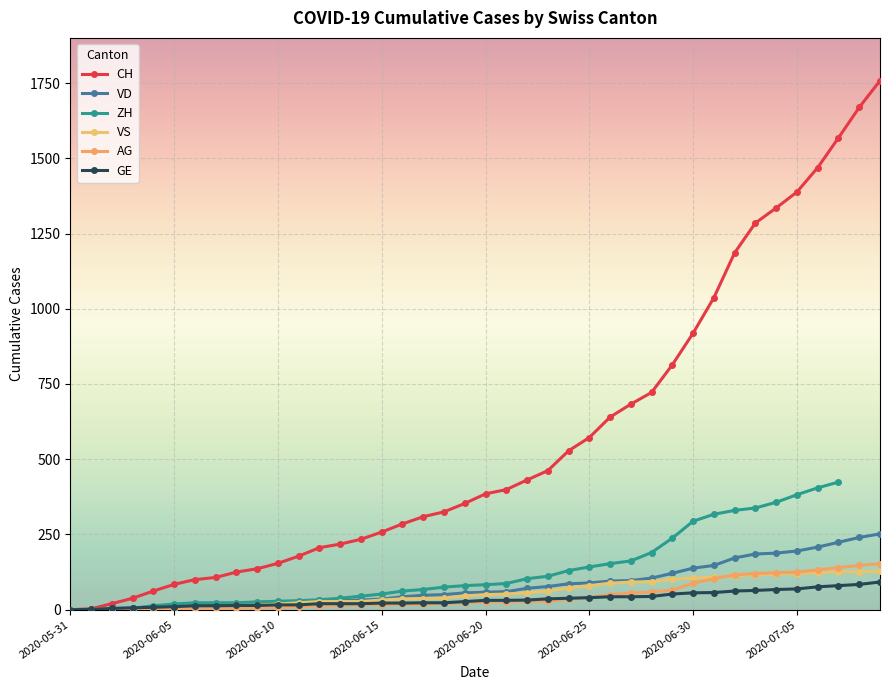

At how many categories does at least one series exceed 1108?

8